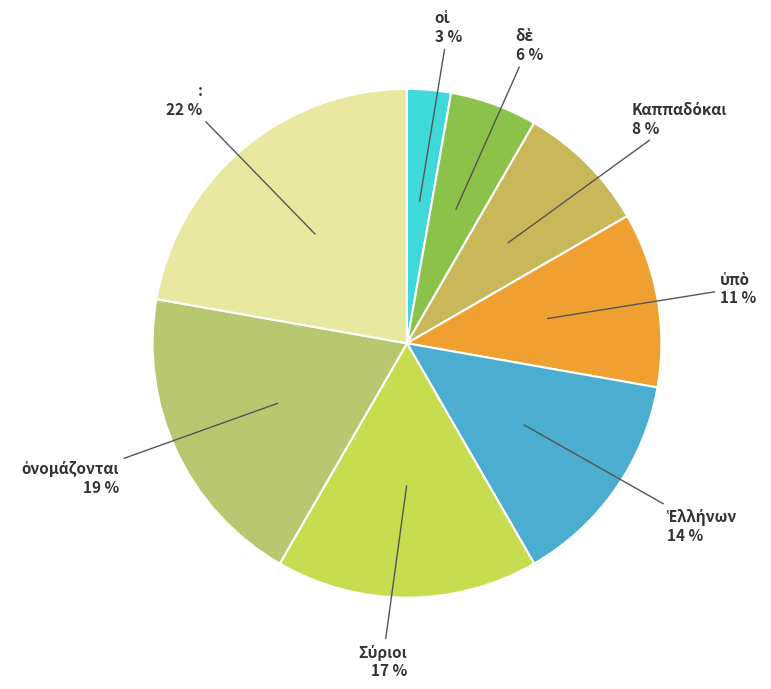

True or false: : accounts for 22% of the total.

True